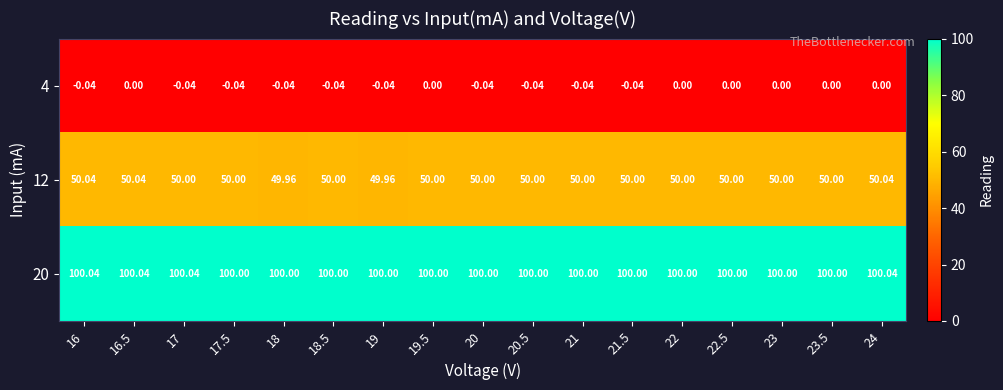

Between 16 and 17, which series saw the biggest shift?

12